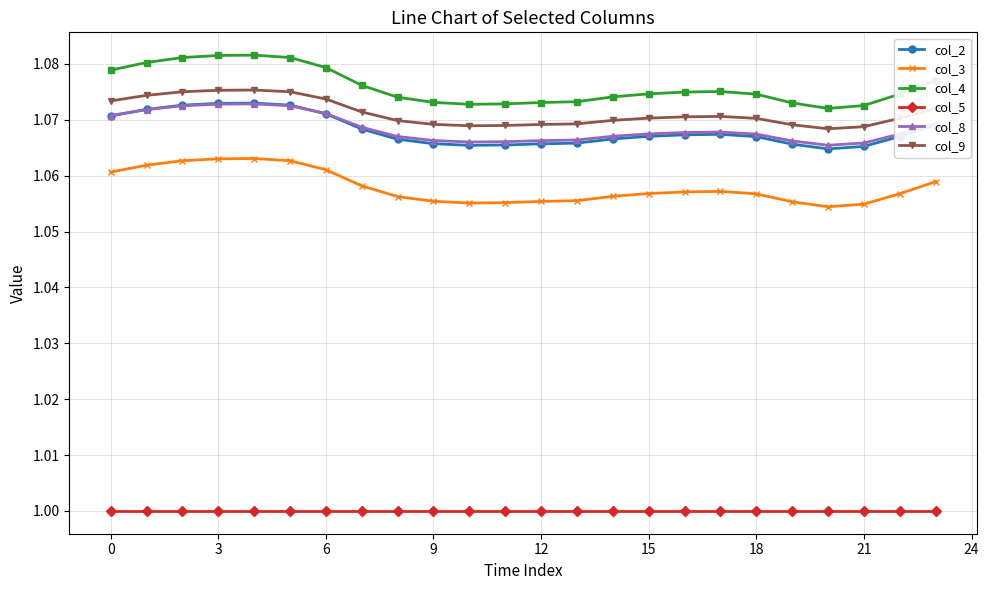

How many lines are shown in the chart?

6